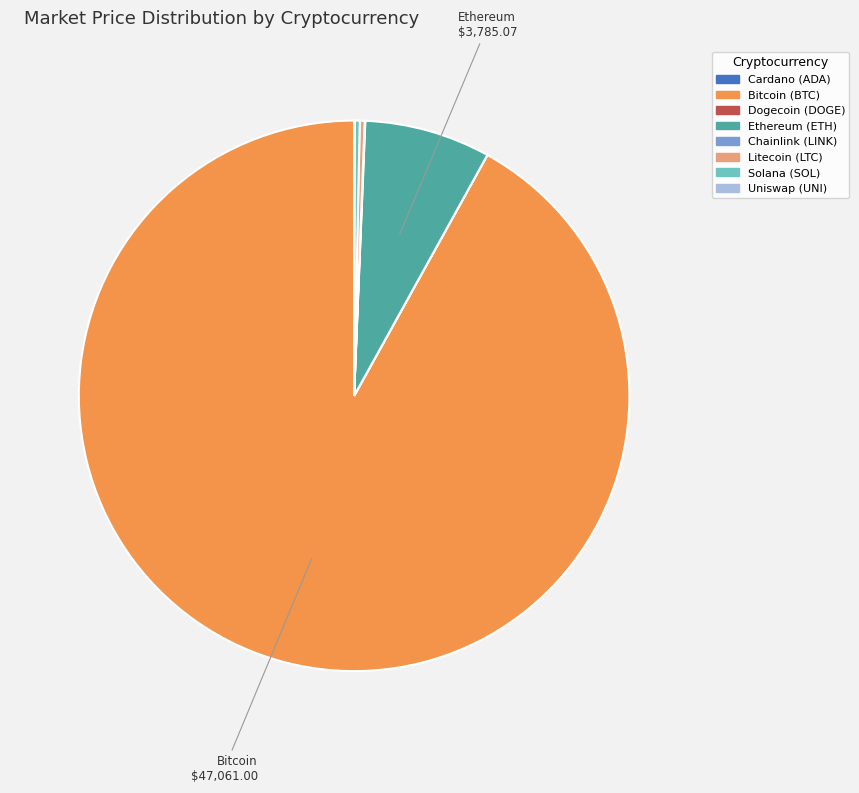

Does any single category account for the majority?

Yes